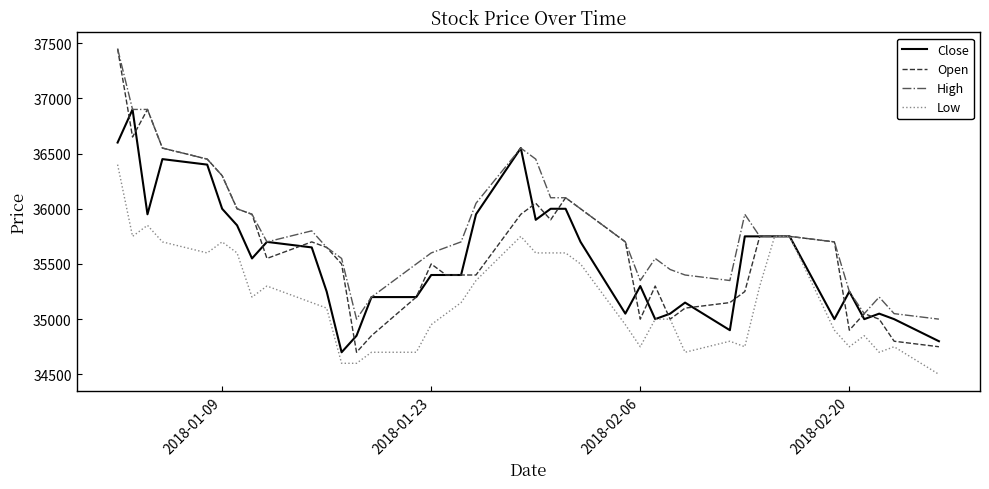

Which series has the largest total across all categories?

High